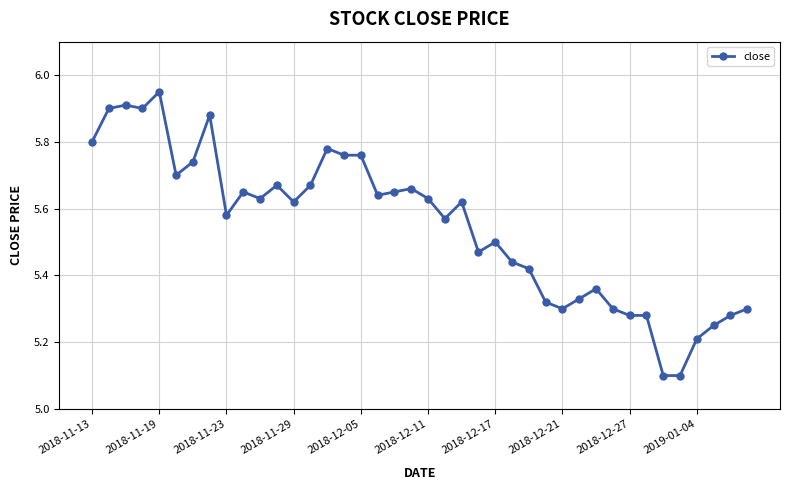

True or false: there are more than 0 points higher than both neighbors.

True